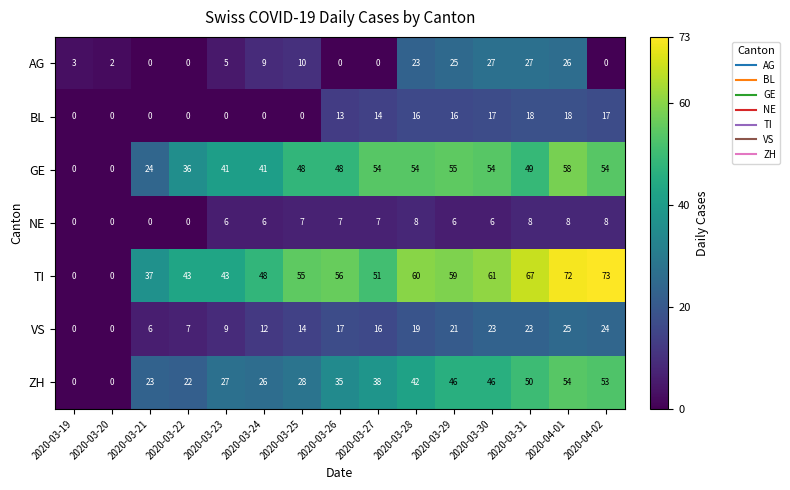

What is the spread (max minus min) of values at 2020-03-30?

55